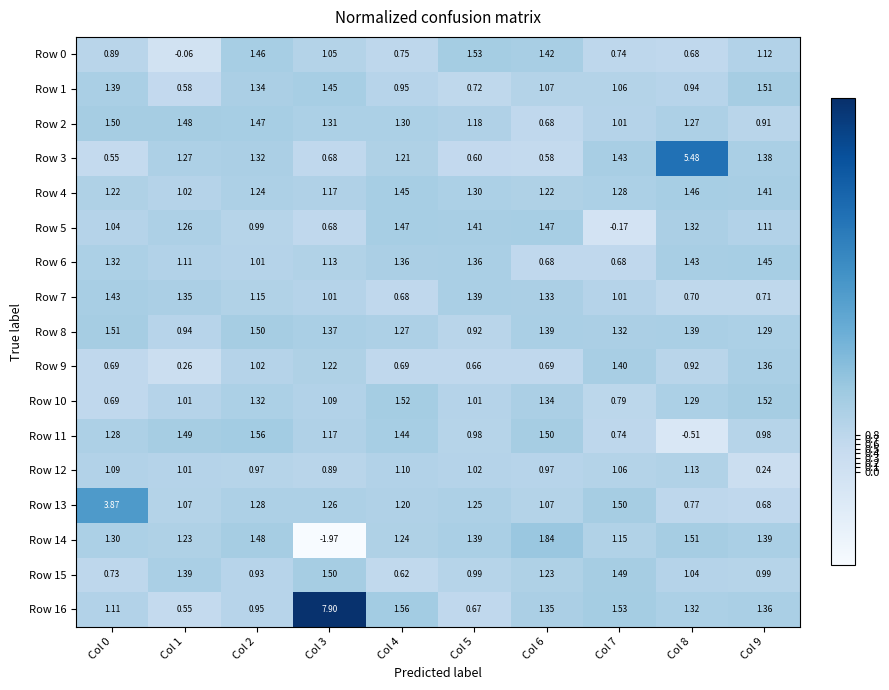

Is the value of Row 4 at Col 0 greater than the value of Row 14 at Col 1?

No